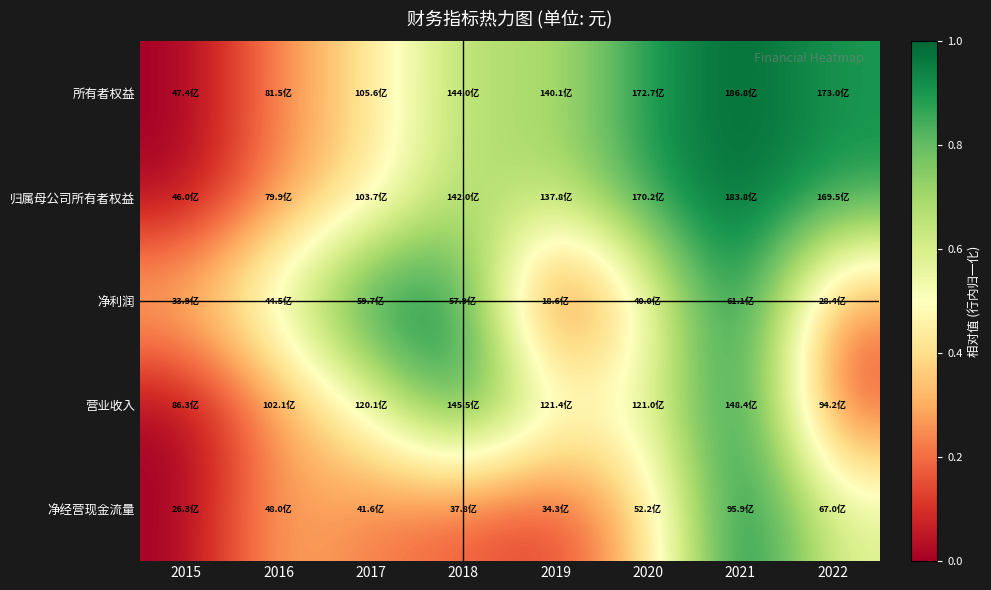

Reading left to right, what are all the values shown in this chart?

所有者权益: 2015=0.0	2016=0.2	2017=0.4	2018=0.7	2019=0.7	2020=0.9	2021=1.0	2022=0.9
归属母公司所有者权益: 2015=0.0	2016=0.2	2017=0.4	2018=0.7	2019=0.7	2020=0.9	2021=1.0	2022=0.9
净利润: 2015=0.4	2016=0.6	2017=1.0	2018=0.9	2019=0.0	2020=0.5	2021=1.0	2022=0.2
营业收入: 2015=0.0	2016=0.3	2017=0.5	2018=1.0	2019=0.6	2020=0.6	2021=1.0	2022=0.1
净经营现金流量: 2015=0.0	2016=0.3	2017=0.2	2018=0.2	2019=0.1	2020=0.4	2021=1.0	2022=0.6